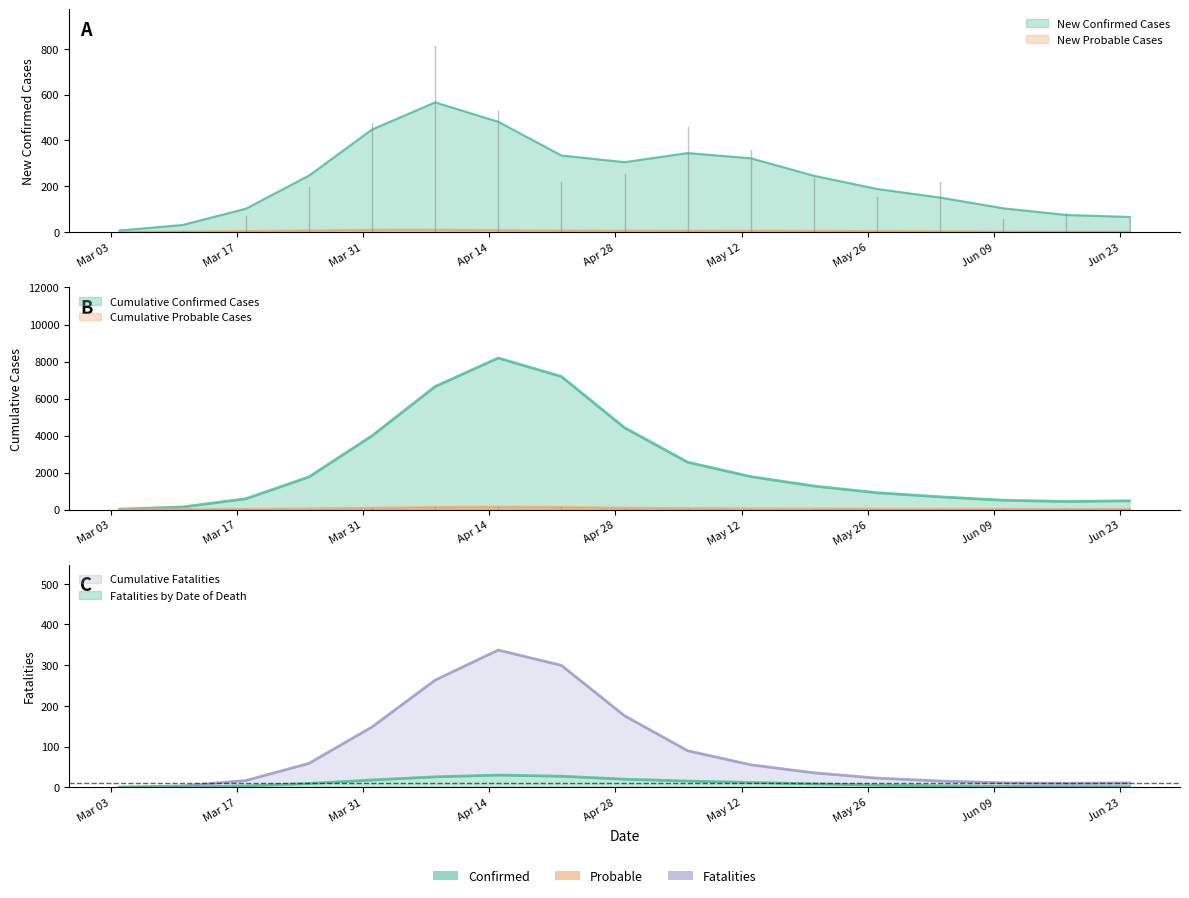

True or false: New Confirmed Cases and Cumulative Probable Cases intersect in this chart.

False